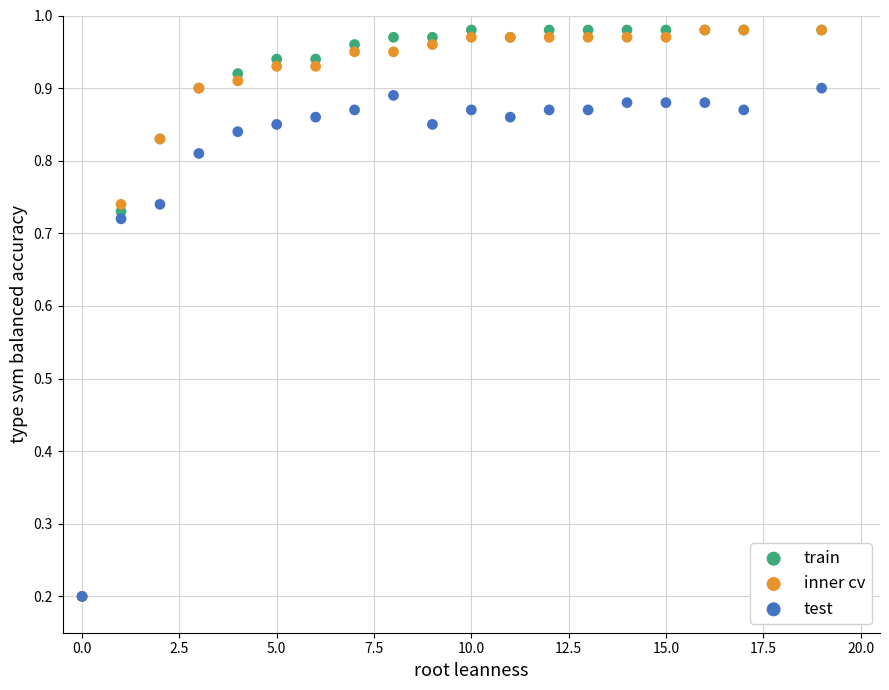

What are all the series names shown in the legend?

train, inner cv, test